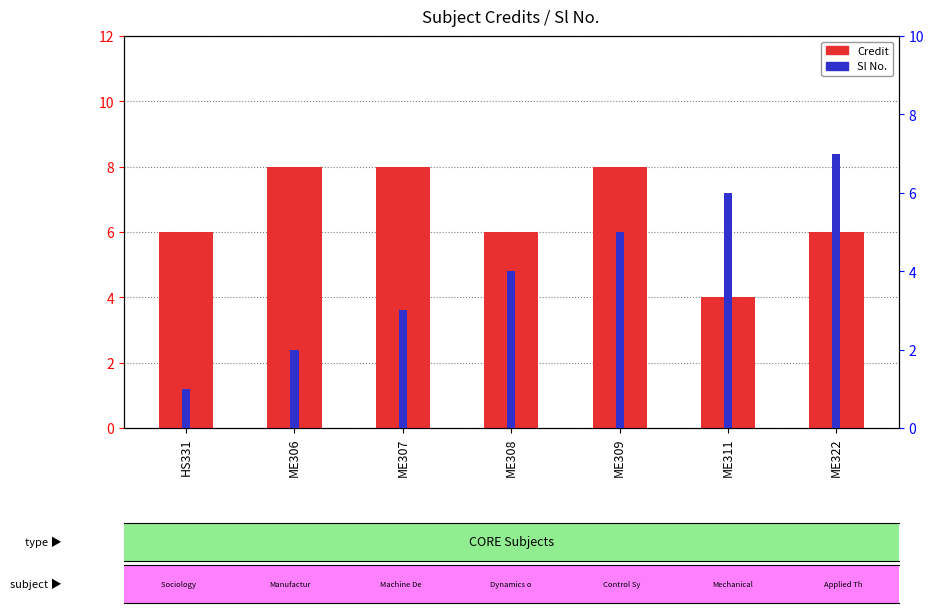

Reading right to left, what are all the values shown in this chart?

Credit: 6	4	8	6	8	8	6
Sl No.: 7	6	5	4	3	2	1